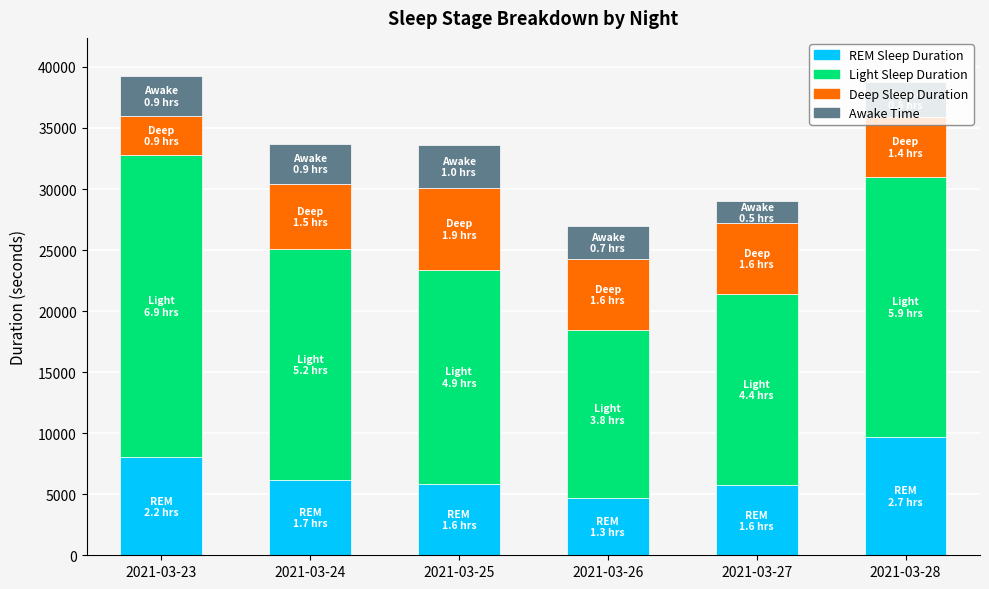

What is the difference between the maximum and minimum values in the REM Sleep Duration series?

4980